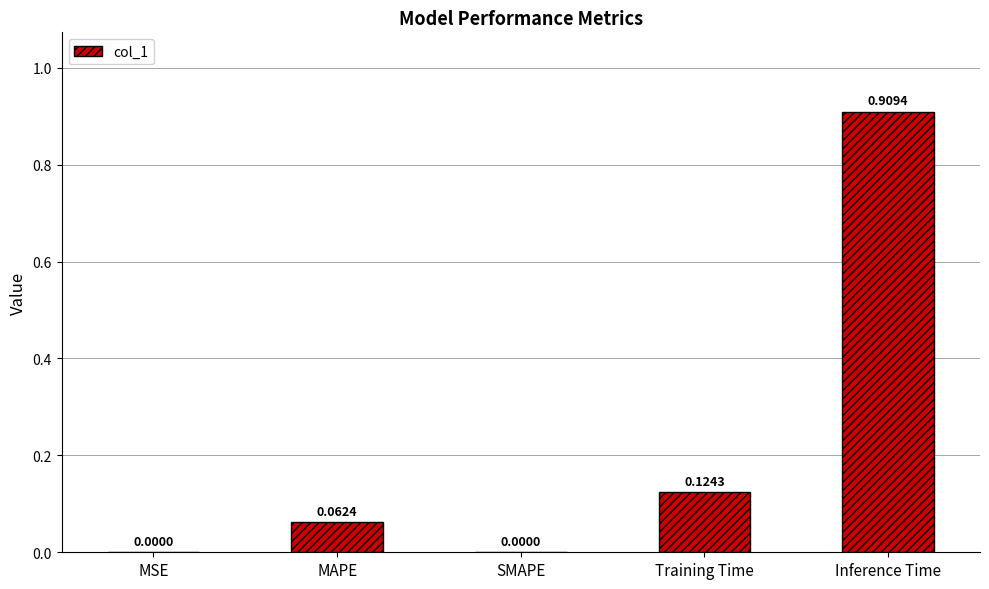

How many categories are shown in the chart?

5